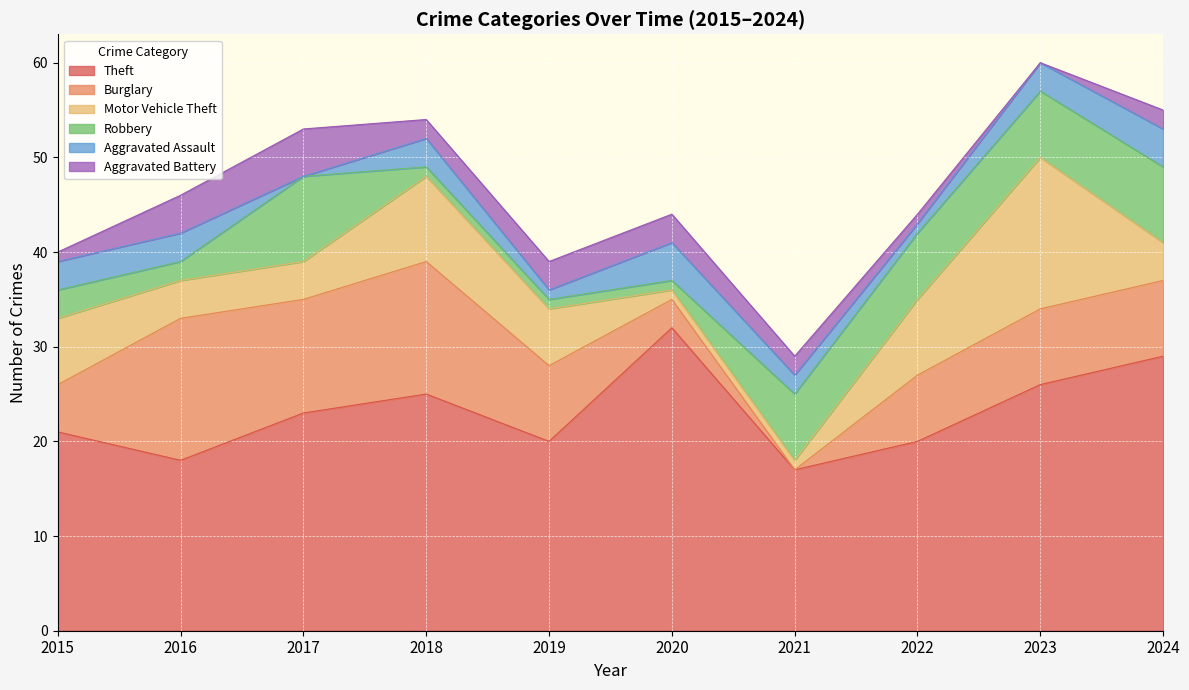

At which category is the sum across all series the highest?

2023